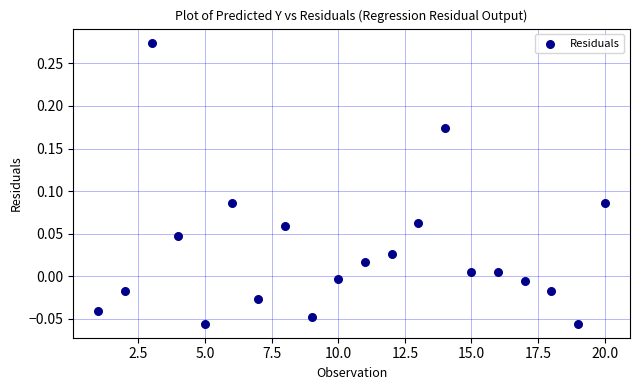

What is the range of X values (max minus min)?

19.0